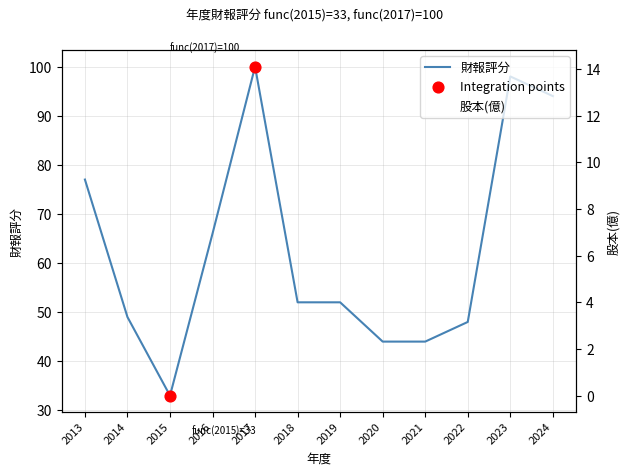

What is the total value across all series at 2023?

112.1